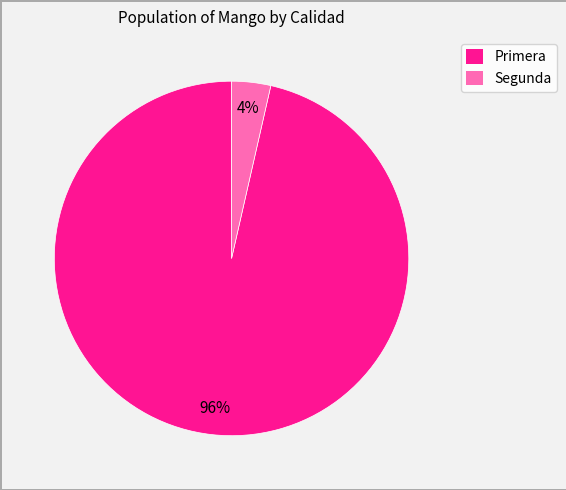

Is the sum of Primera and Segunda greater than half?

Yes